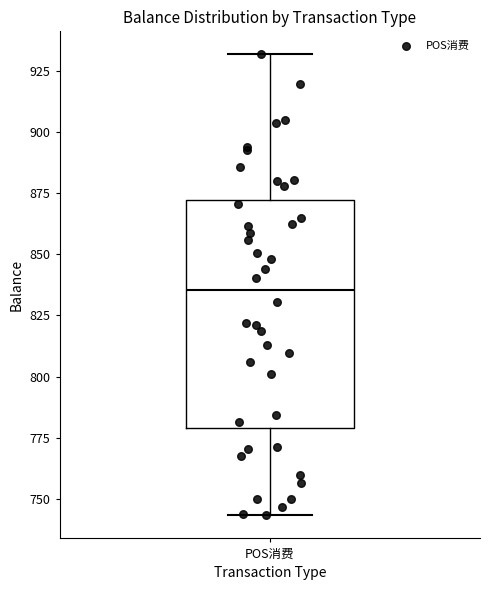

Transcribe this box plot: give where the median line is, the range the box spans, and where the two whiskers end, as read against the y-axis. The values are not printed on the chart, so give them approximately, as read against the axis.

median 835, box 780 to 870, whiskers 745 to 930